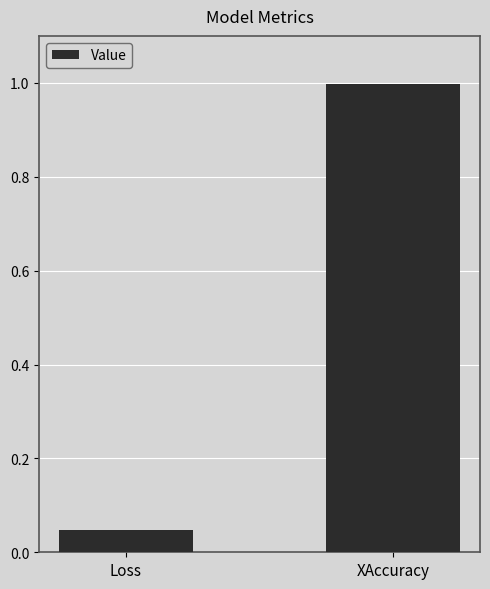

At which category does the chart reach its minimum across all series?

Loss